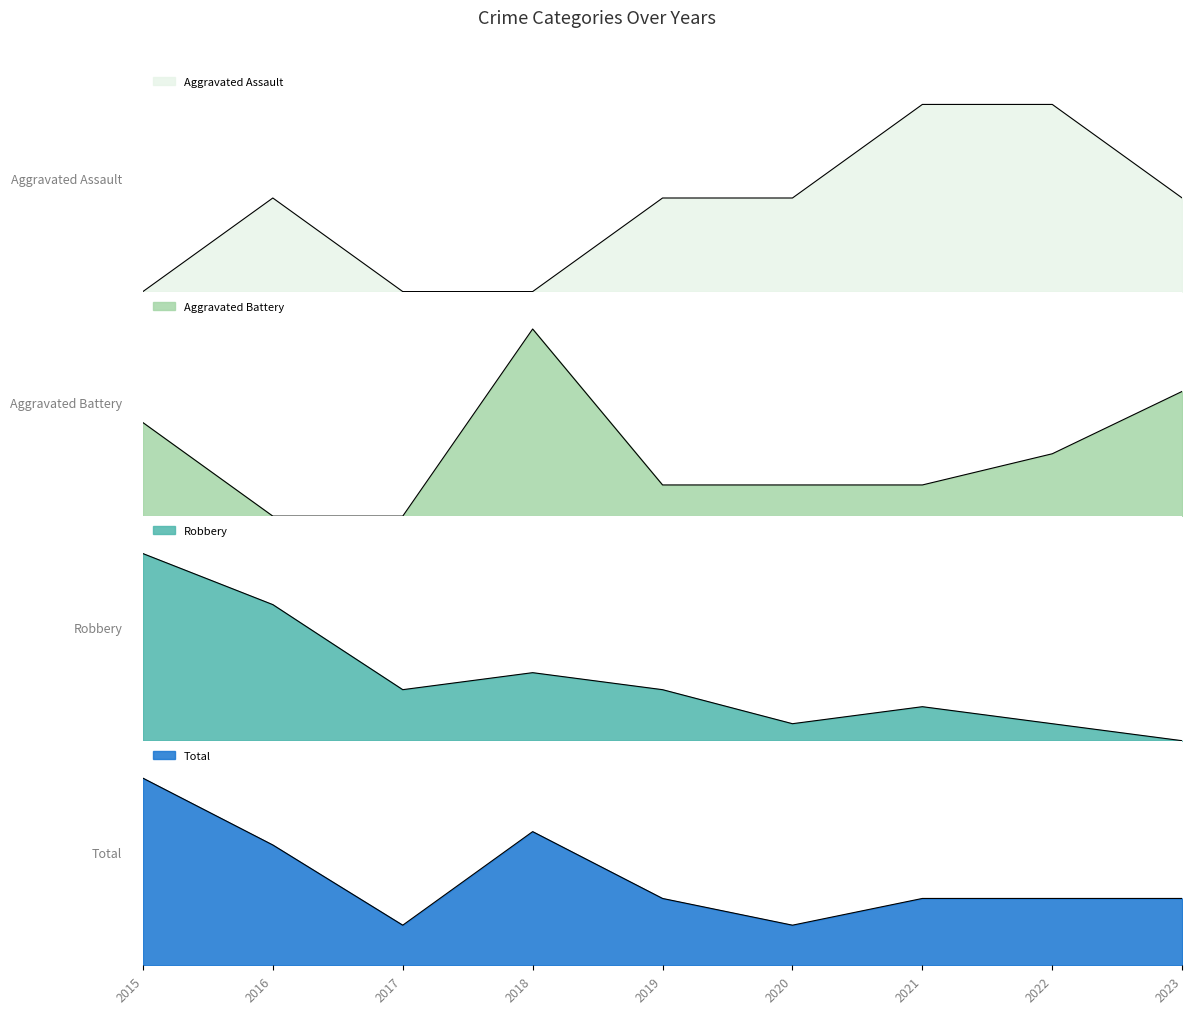

True or false: Aggravated Battery has more than 1 interior local peaks.

False